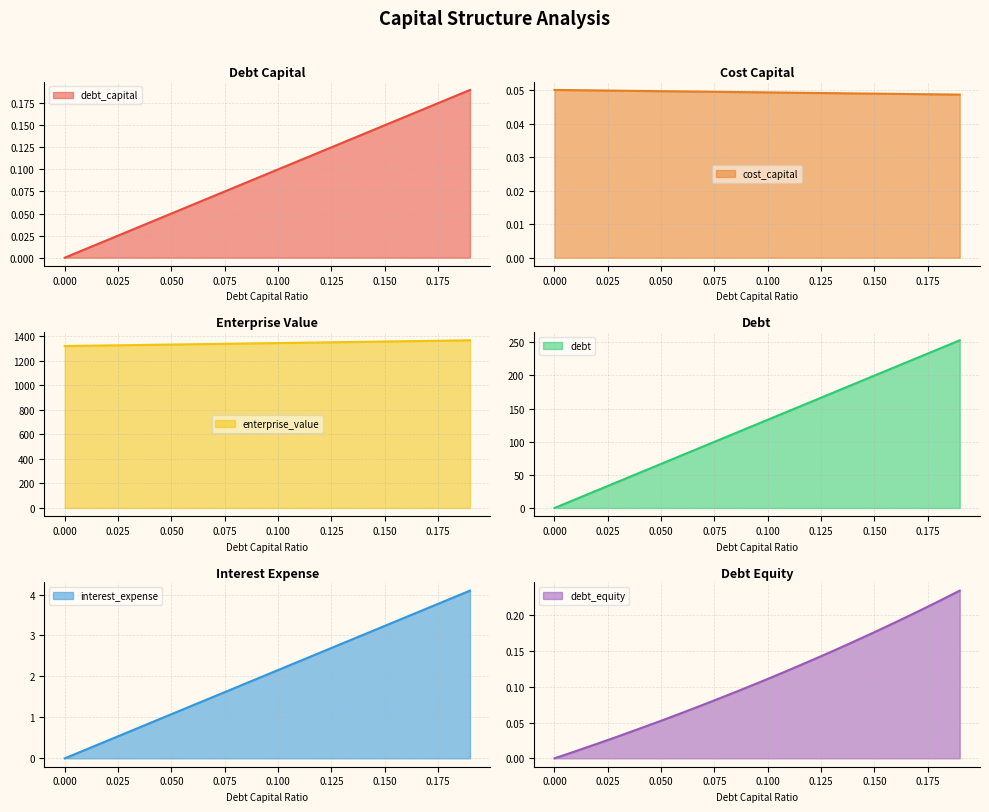

Rank the categories by debt_capital value from lowest to highest.

0.0, 0.01, 0.02, 0.03, 0.04, 0.05, 0.06, 0.07, 0.08, 0.09, 0.1, 0.11, 0.12, 0.13, 0.14, 0.15, 0.16, 0.17, 0.18, 0.19